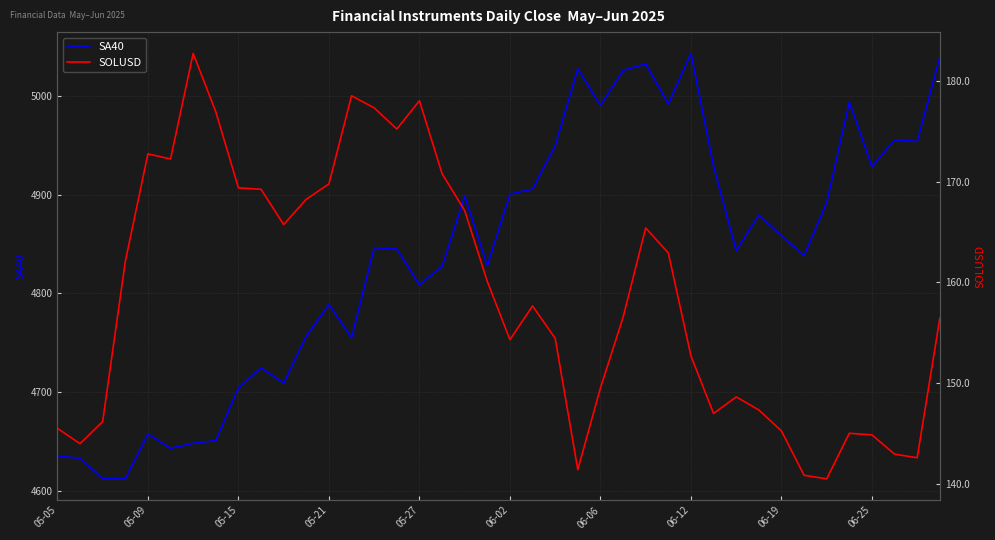

The value of SA40 at 06-19 is 7563.4. True or false?

False